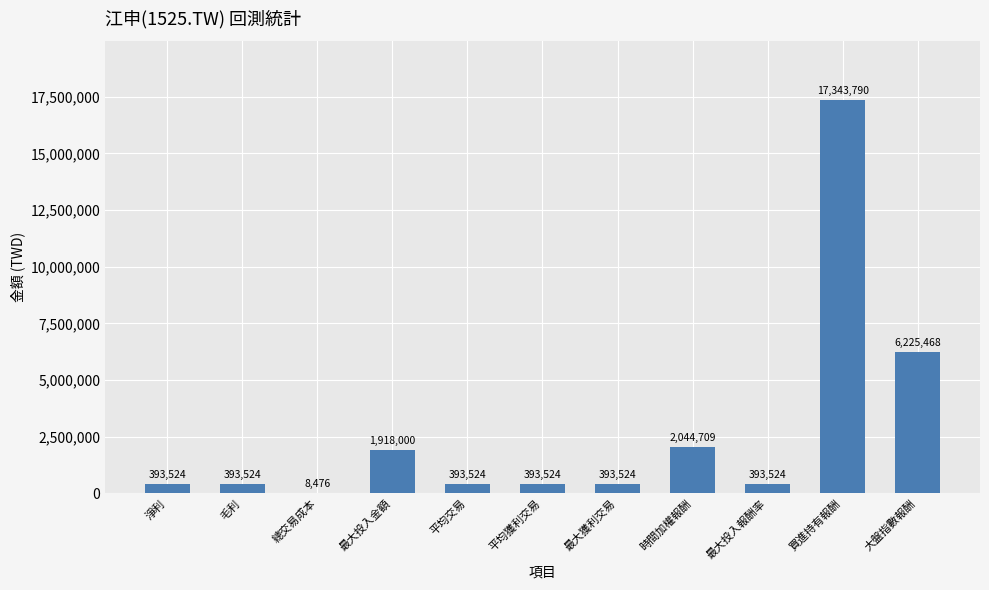

What is the sum of all values?

29901587